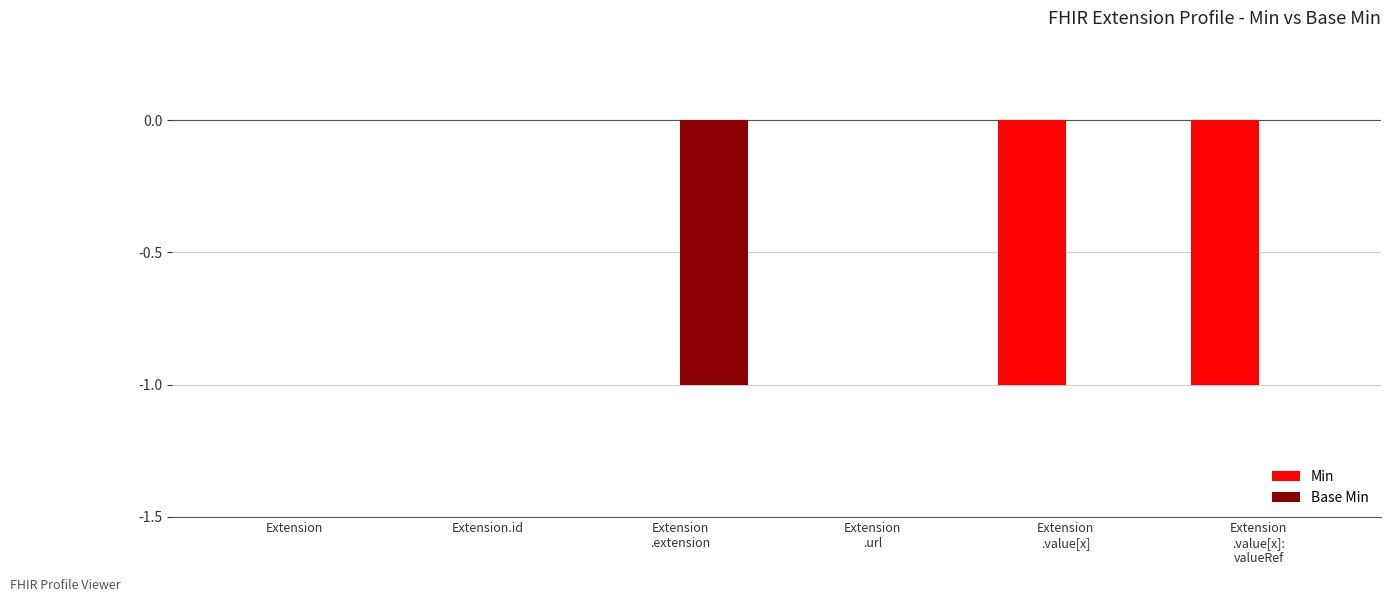

True or false: Min has a value of -1 at Extension
.value[x].

True